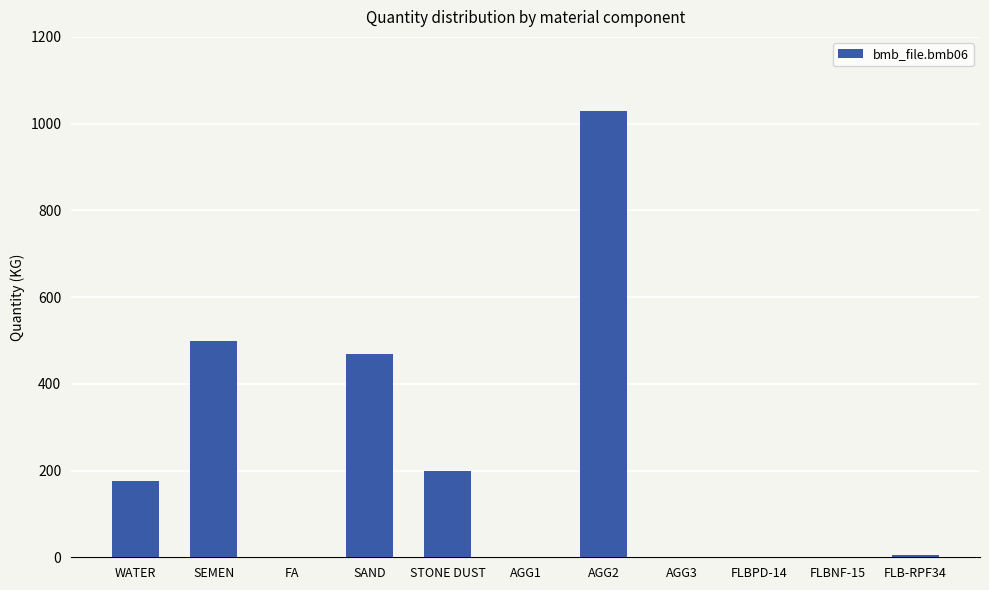

What is the difference between the values at STONE DUST and WATER?

23.0